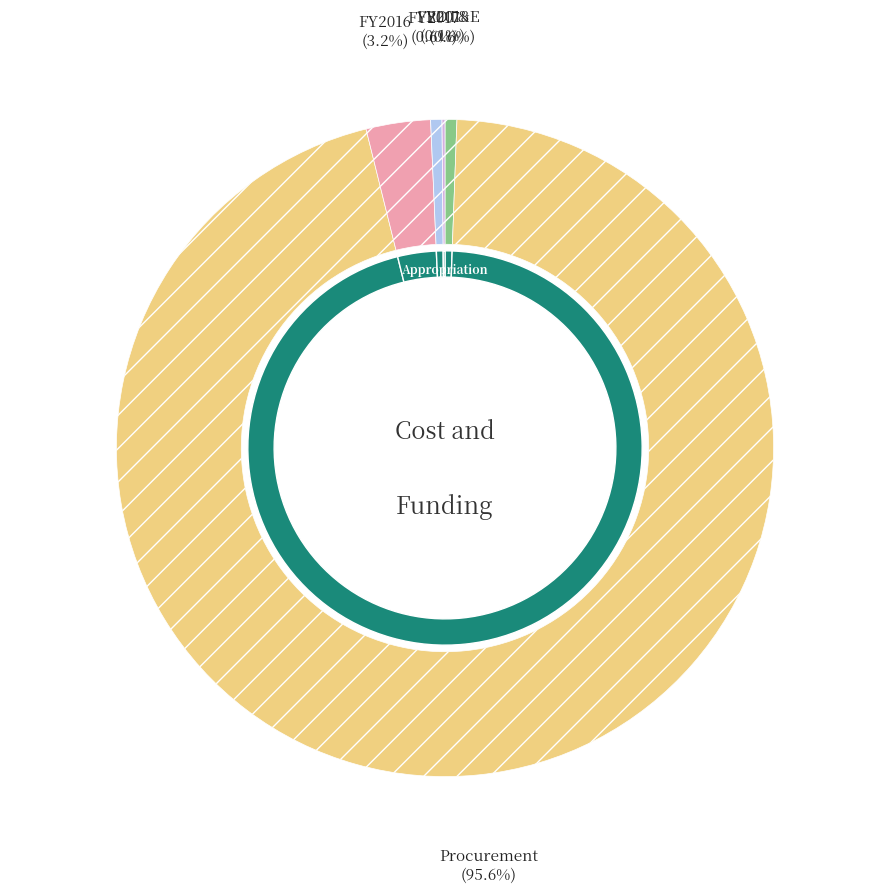

Which category has the biggest portion of the pie?

Procurement